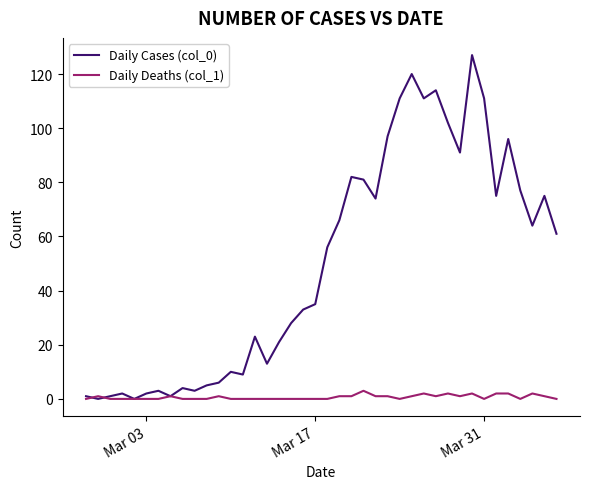

Which series has the largest range (max minus min)?

Daily Cases (col_0)